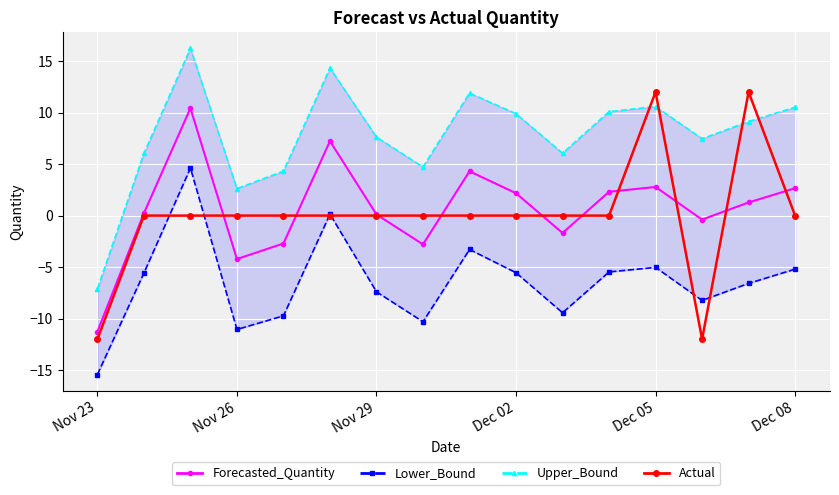

What is the difference between the second highest and minimum values in the Lower_Bound series?

15.6